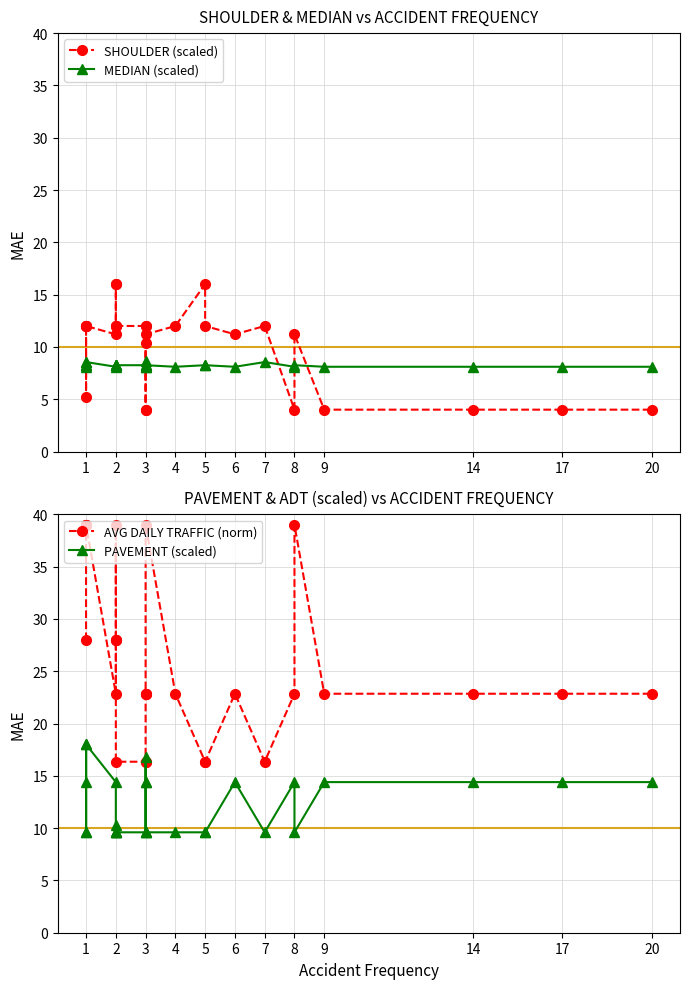

Which category has the highest value in the AVG DAILY TRAFFIC (norm) series?

1